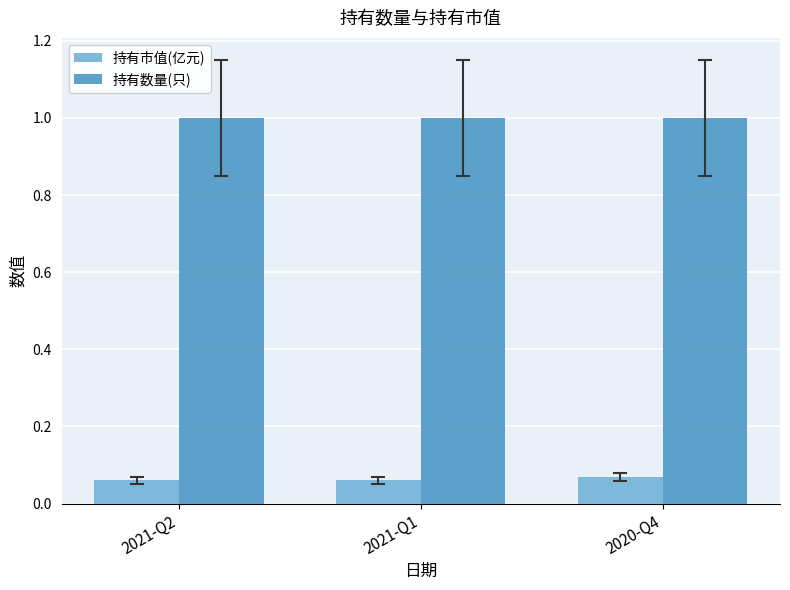

The 持有数量(只) series shows 1.3 at 2021-Q1. True or false?

False